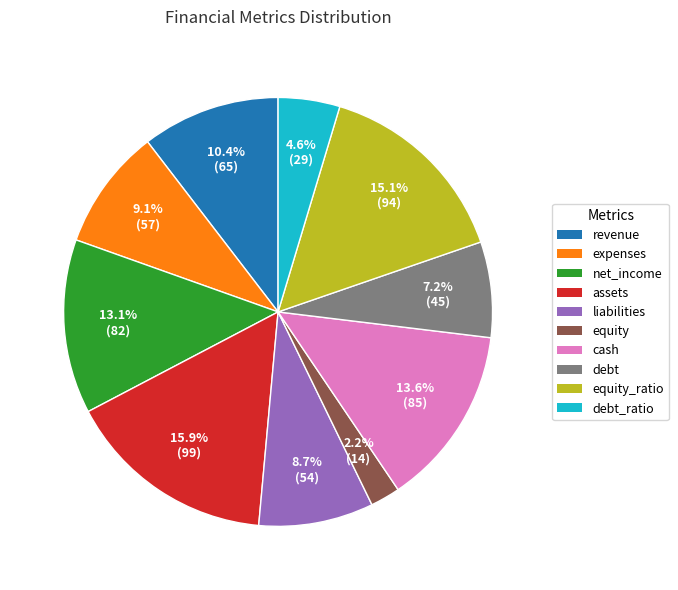

Does any single category account for the majority?

No